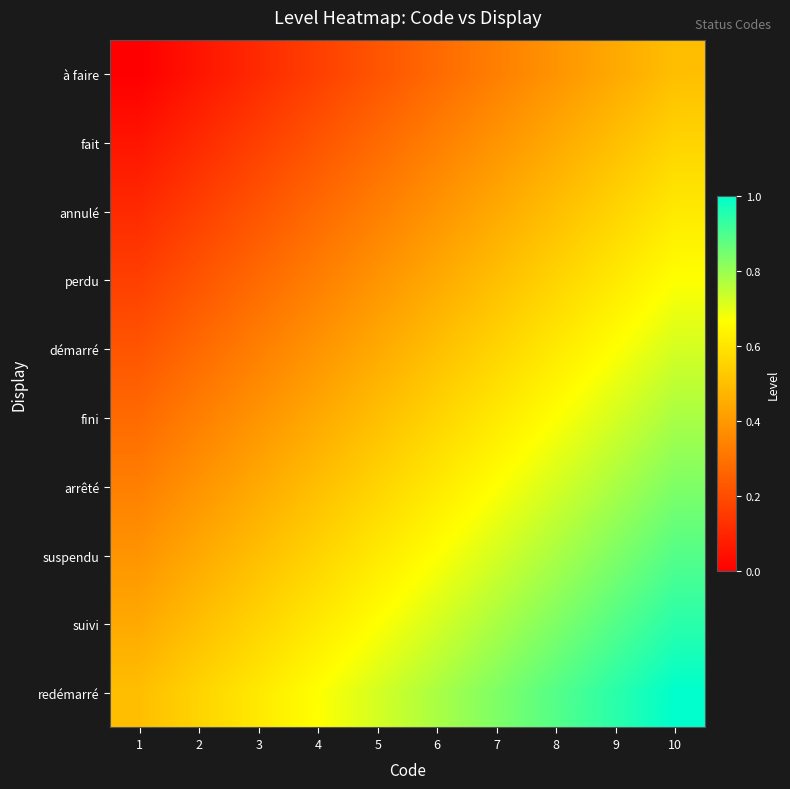

What is the total value across all series at 2?

3.1